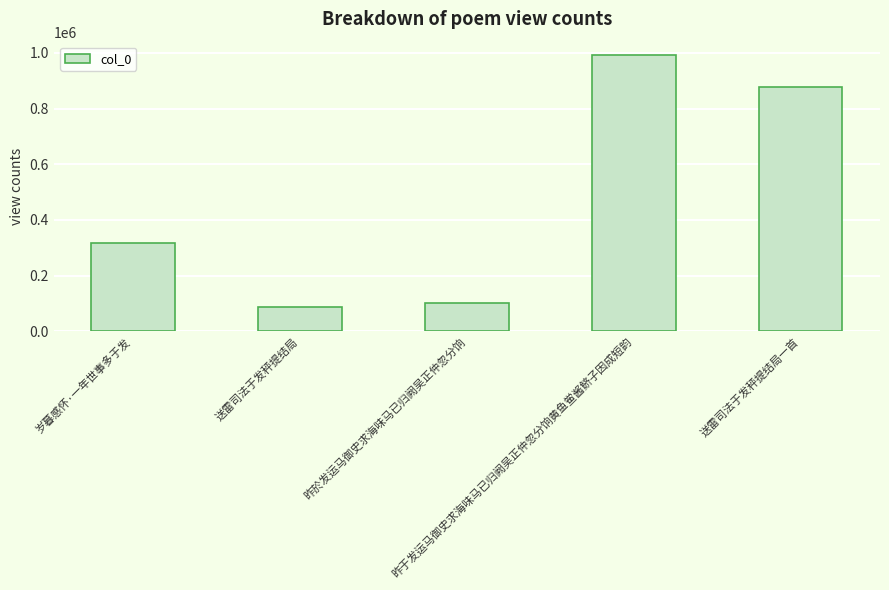

What is the sum of all values?

2378272